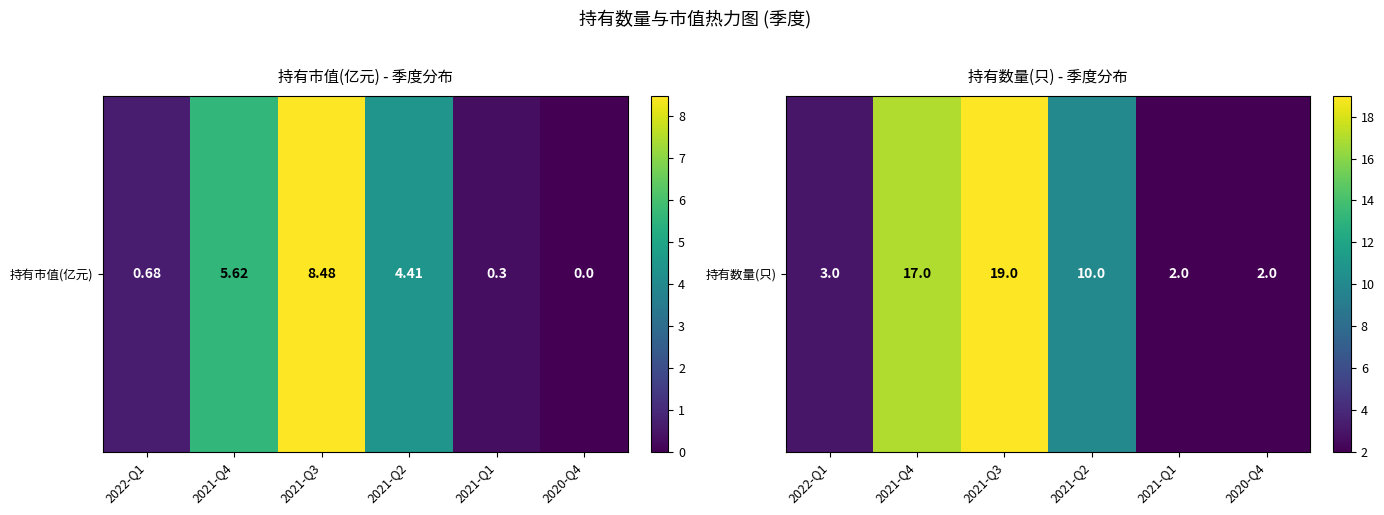

Is it true that the value at 2022-Q1 is 3?

True